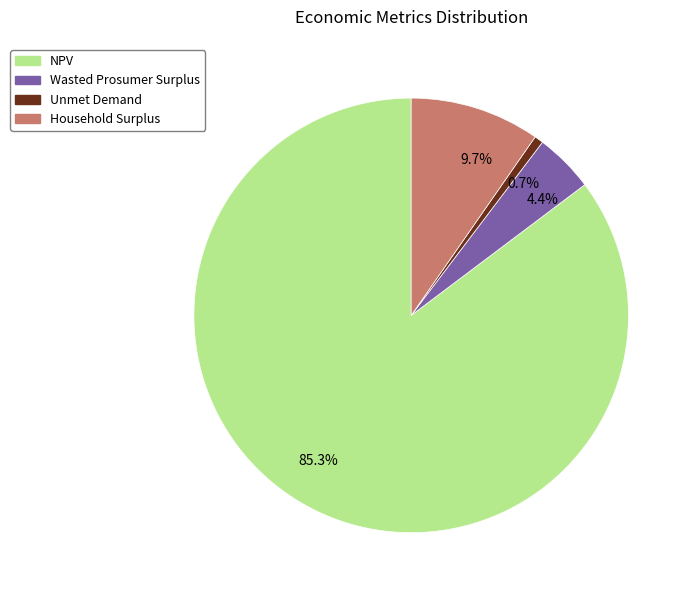

Which category accounts for the majority?

85.3%